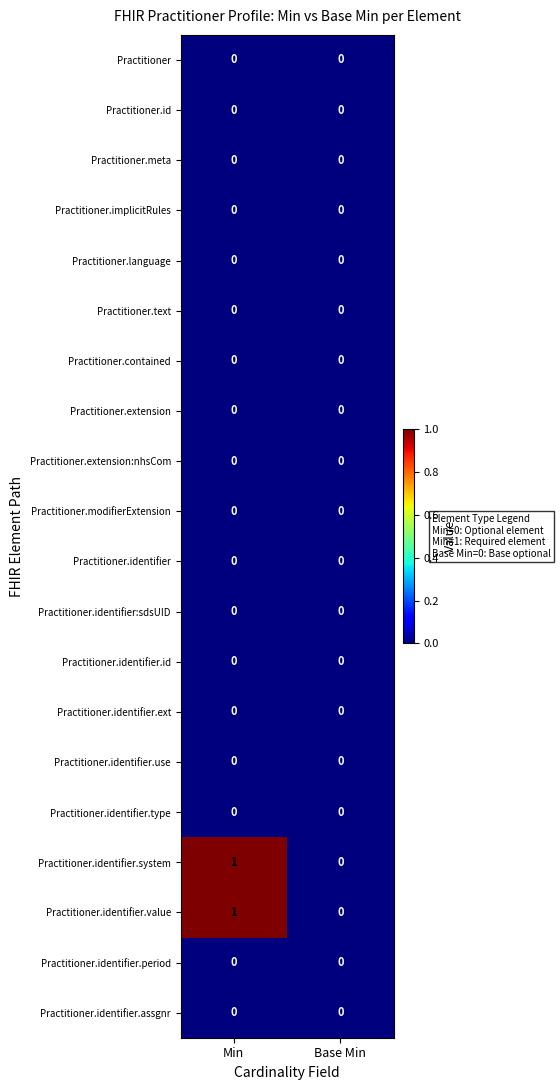

At which category does the chart reach its peak across all series?

Min